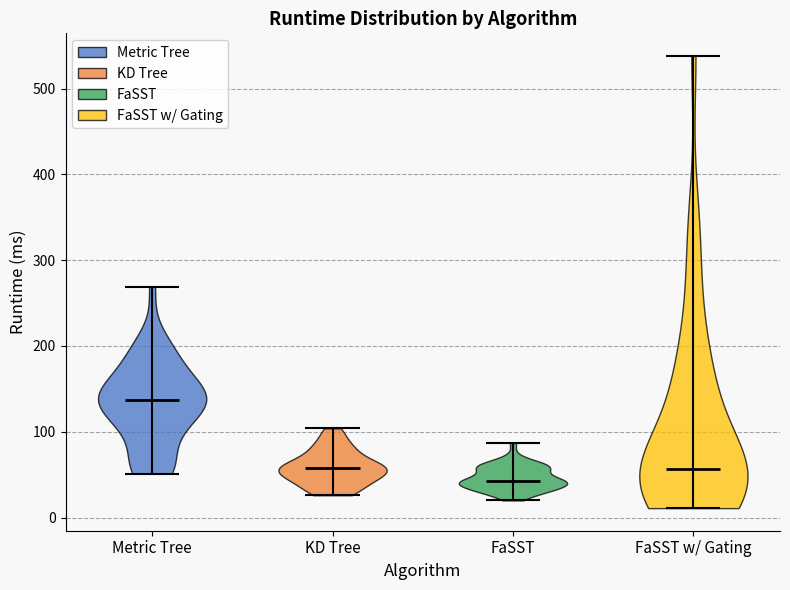

Reading left to right, read every violin against the y-axis: where its median line is, and the lowest and highest points it reaches. The values are not printed on the chart, so give them approximately, as read against the axis.

Metric Tree: median line 140, lowest point 50, highest point 270
KD Tree: median line 60, lowest point 30, highest point 100
FaSST: median line 40, lowest point 20, highest point 90
FaSST w/ Gating: median line 60, lowest point 10, highest point 540